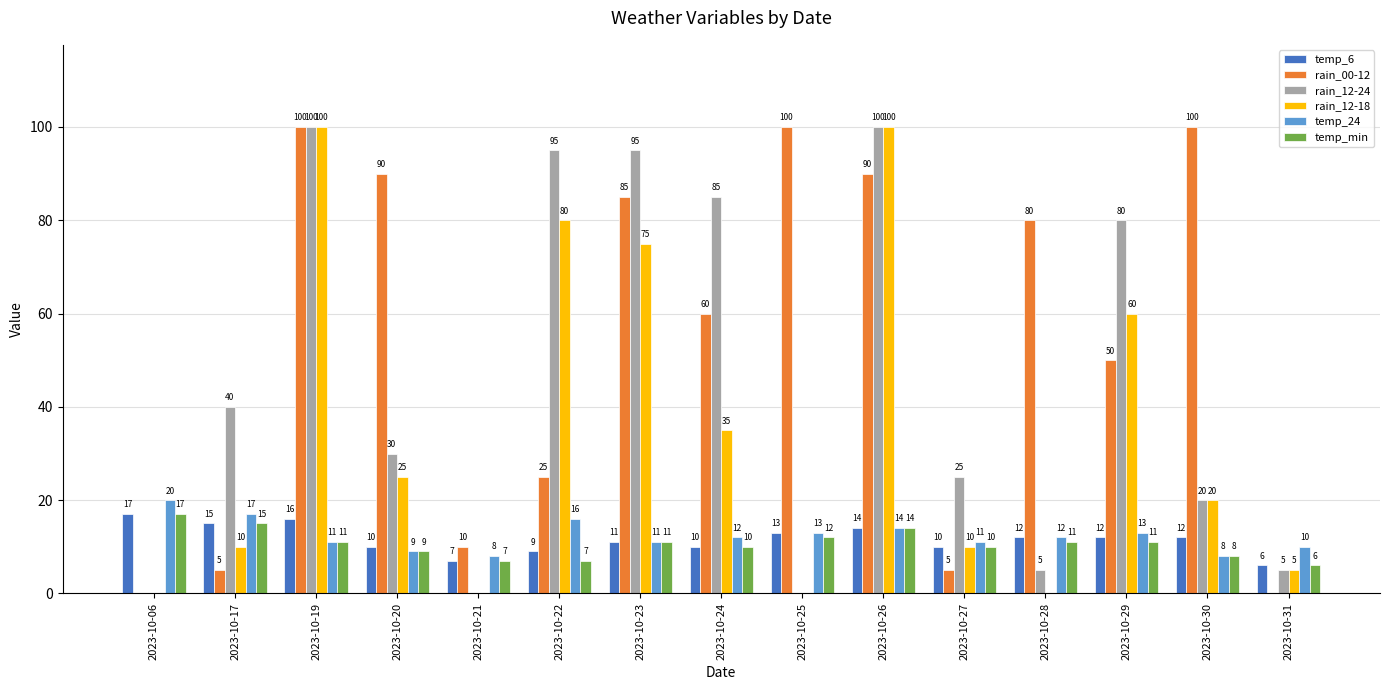

Read the rain_12-18 value at 2023-10-22.

80